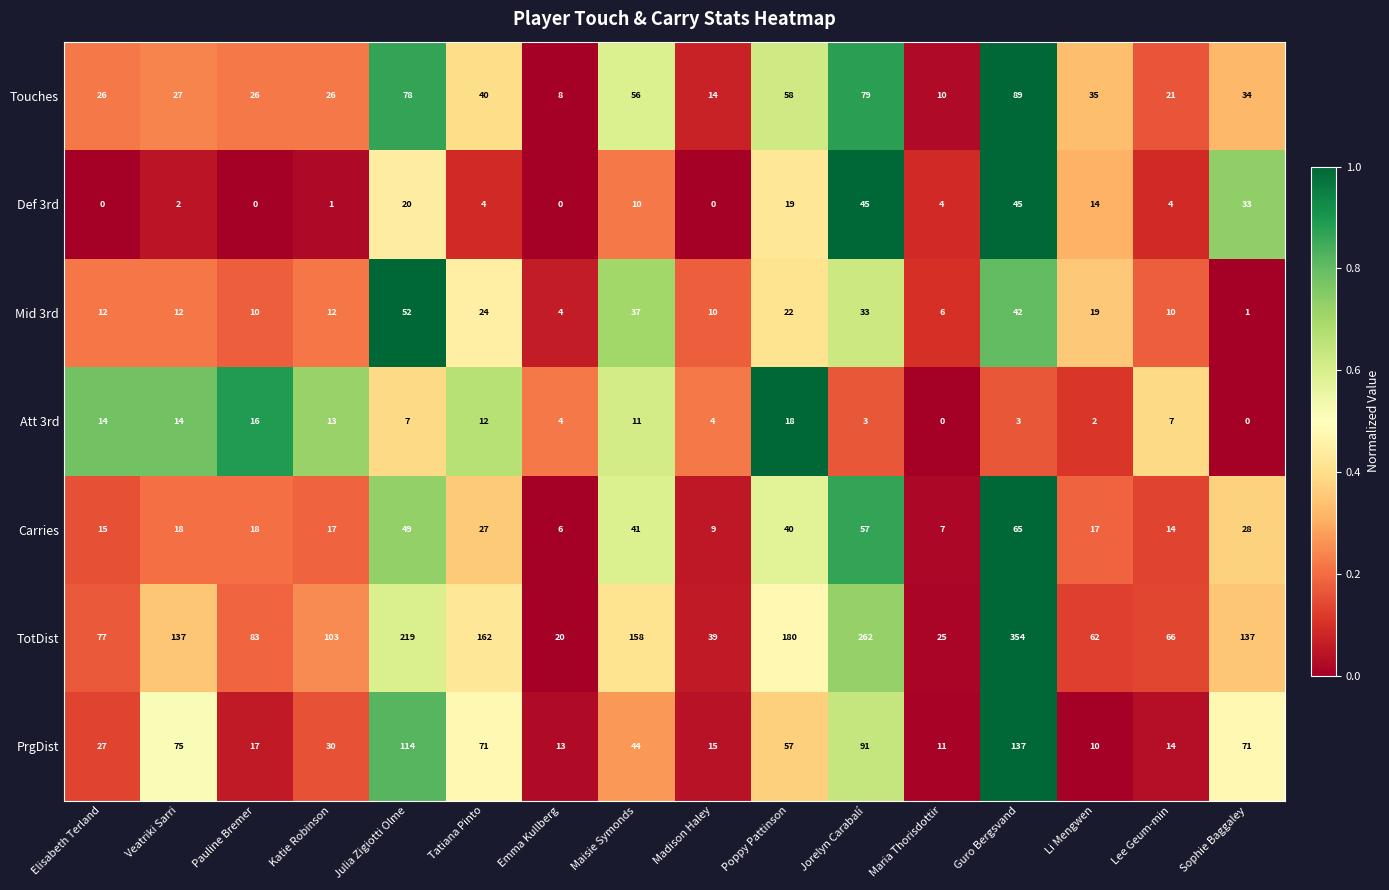

At Maria Thorisdottir, list the series in order from smallest to largest.

Att 3rd, Def 3rd, Mid 3rd, Carries, Touches, PrgDist, TotDist